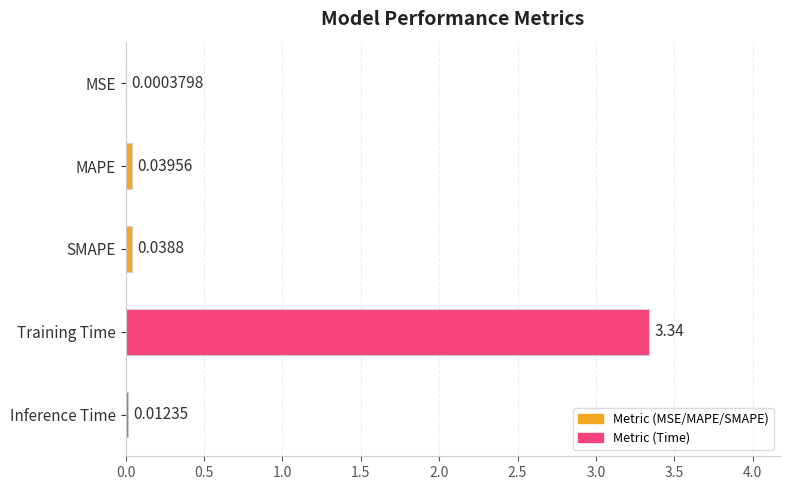

Which category has the highest value across all series?

Training Time